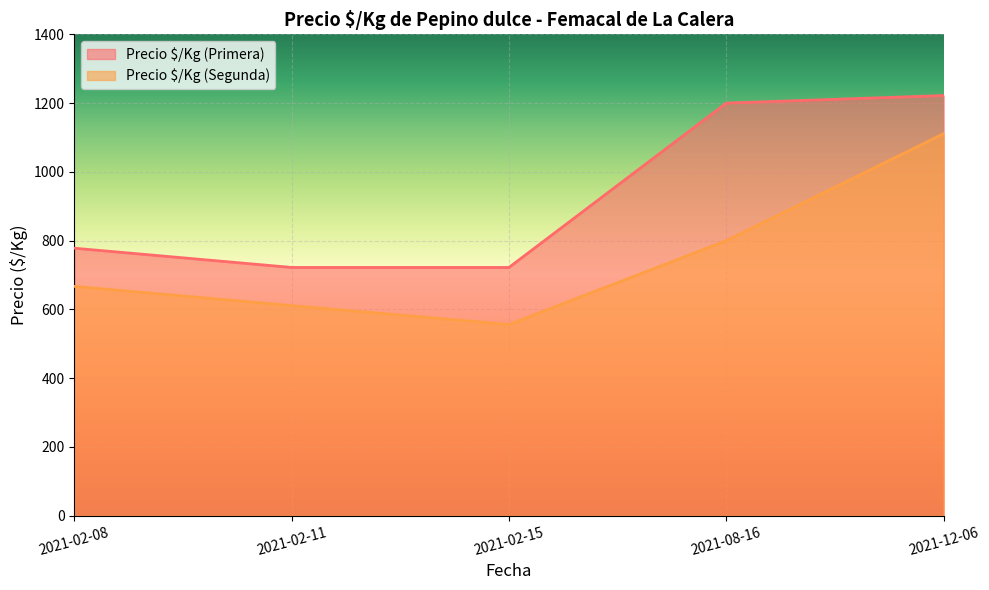

How many interior local valleys does the Precio $/Kg (Segunda) series have?

1